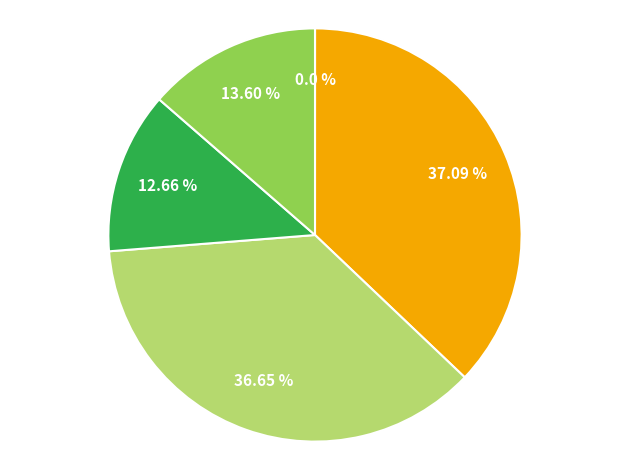

Does any single category account for the majority?

No